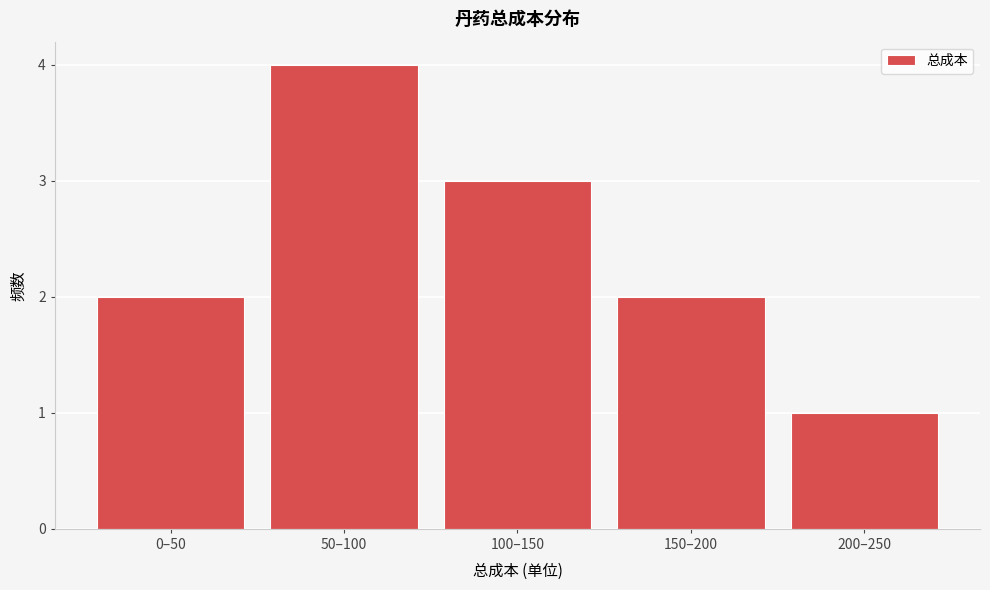

Reading right to left, extract all data points from this chart.

1	2	3	4	2